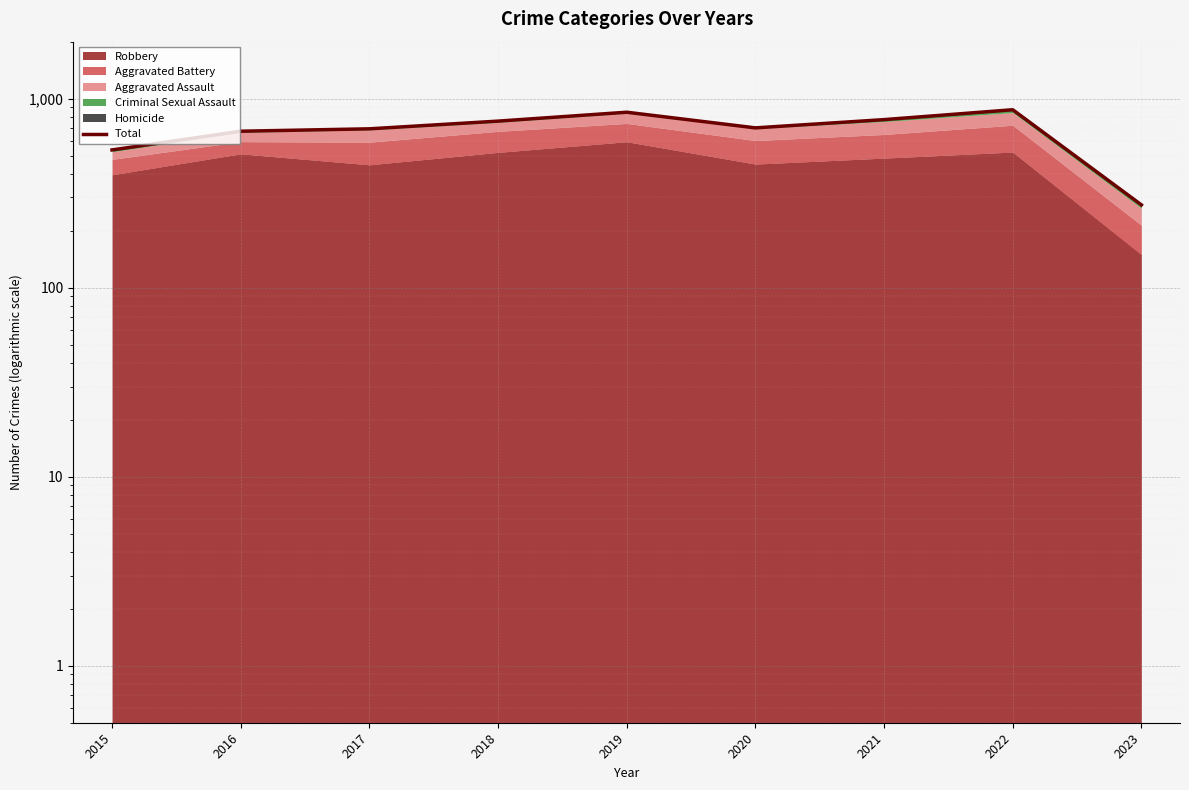

Does the chart display data point markers on the line(s)?

No